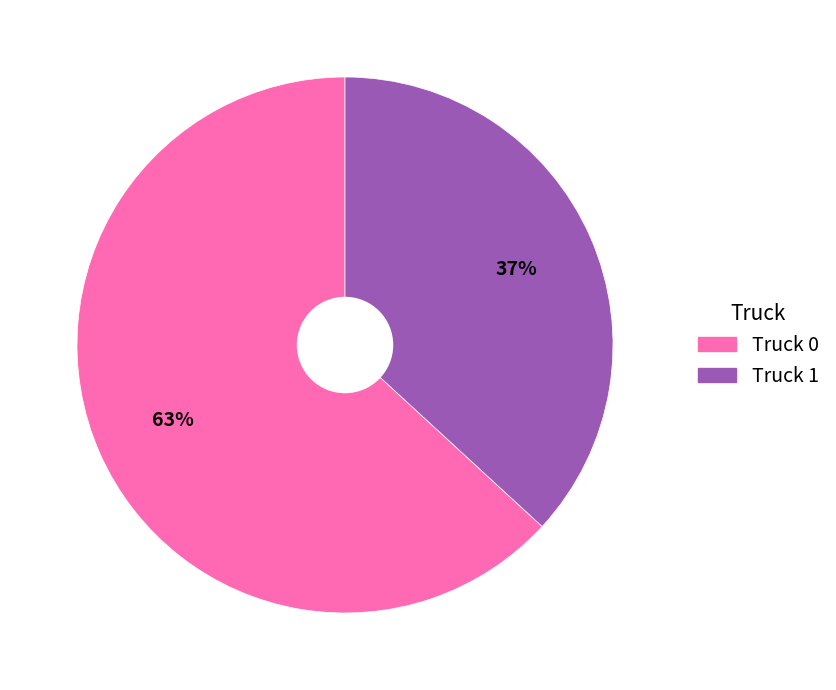

What is the largest slice in the pie chart?

Truck 0